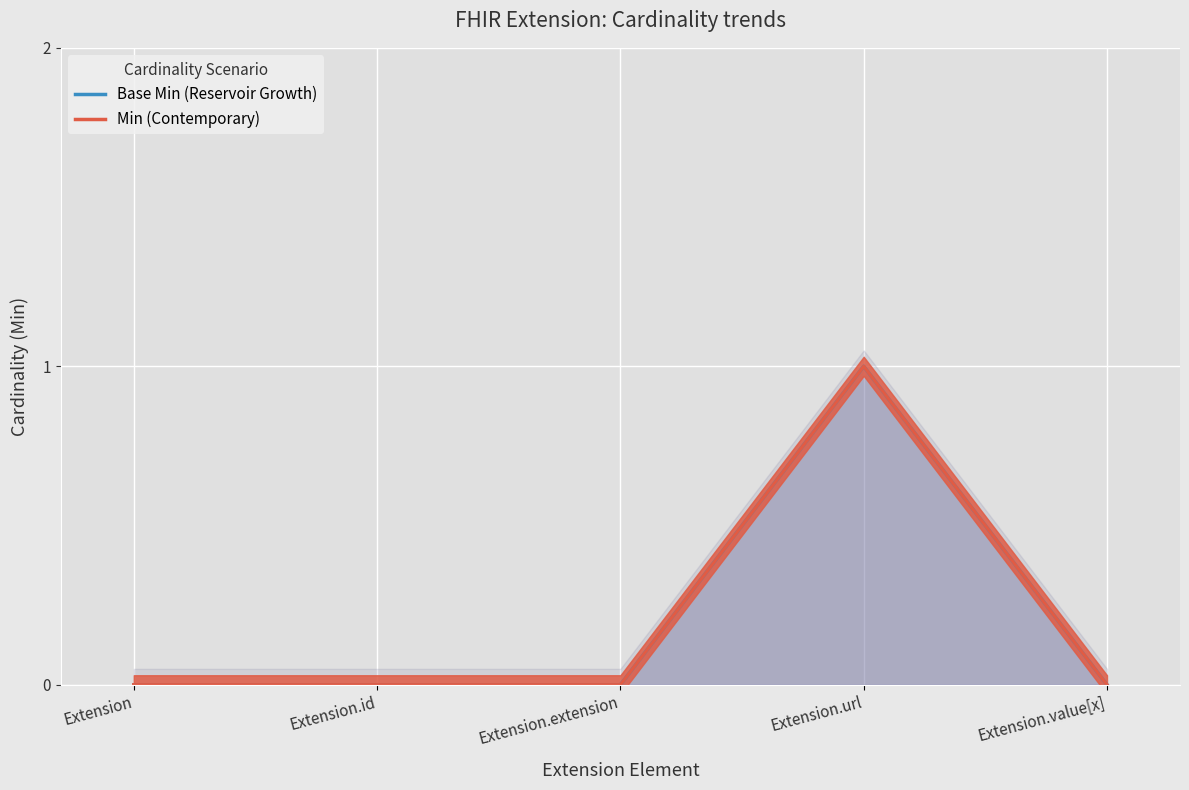

True or false: Base Min (Reservoir Growth) has more than 0 points higher than both neighbors.

True